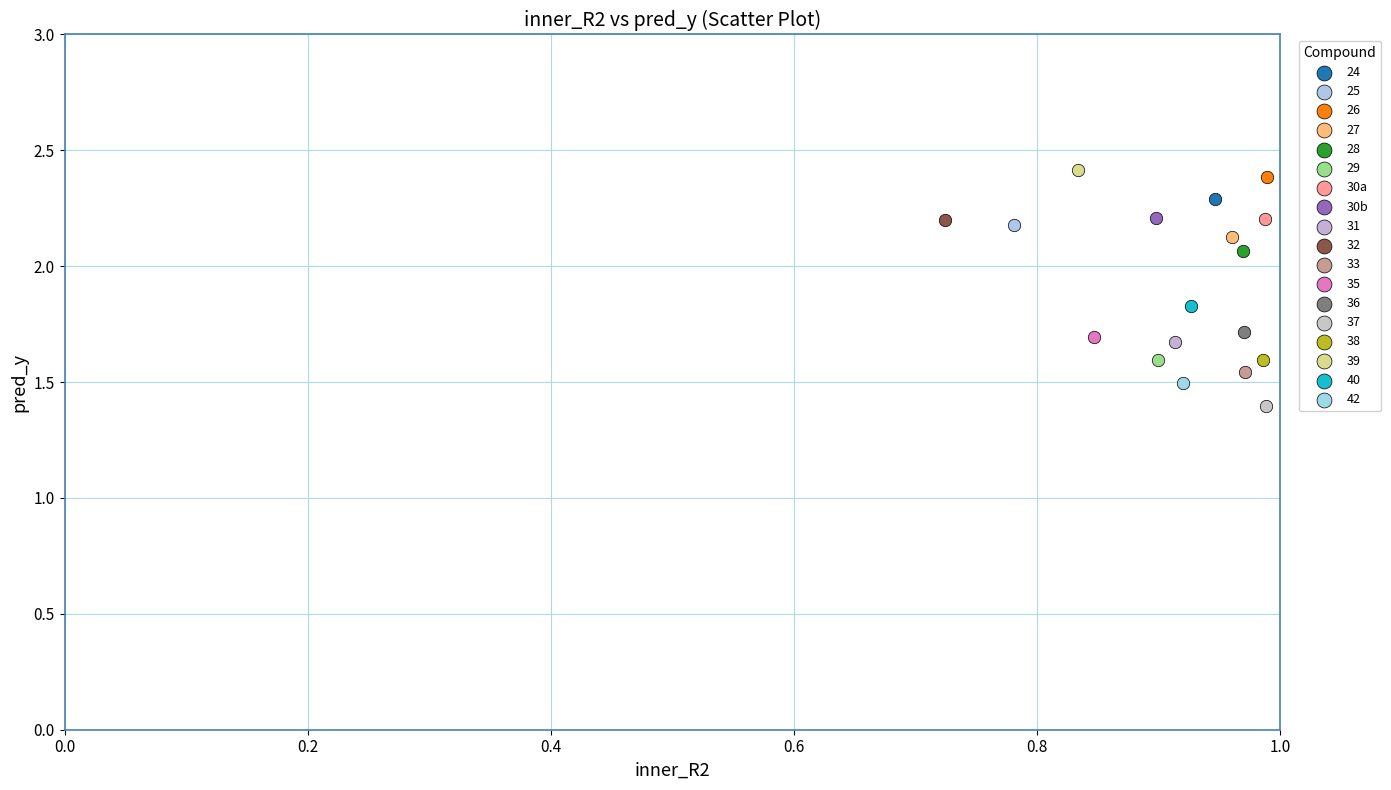

Which series reaches the maximum Y coordinate?

39